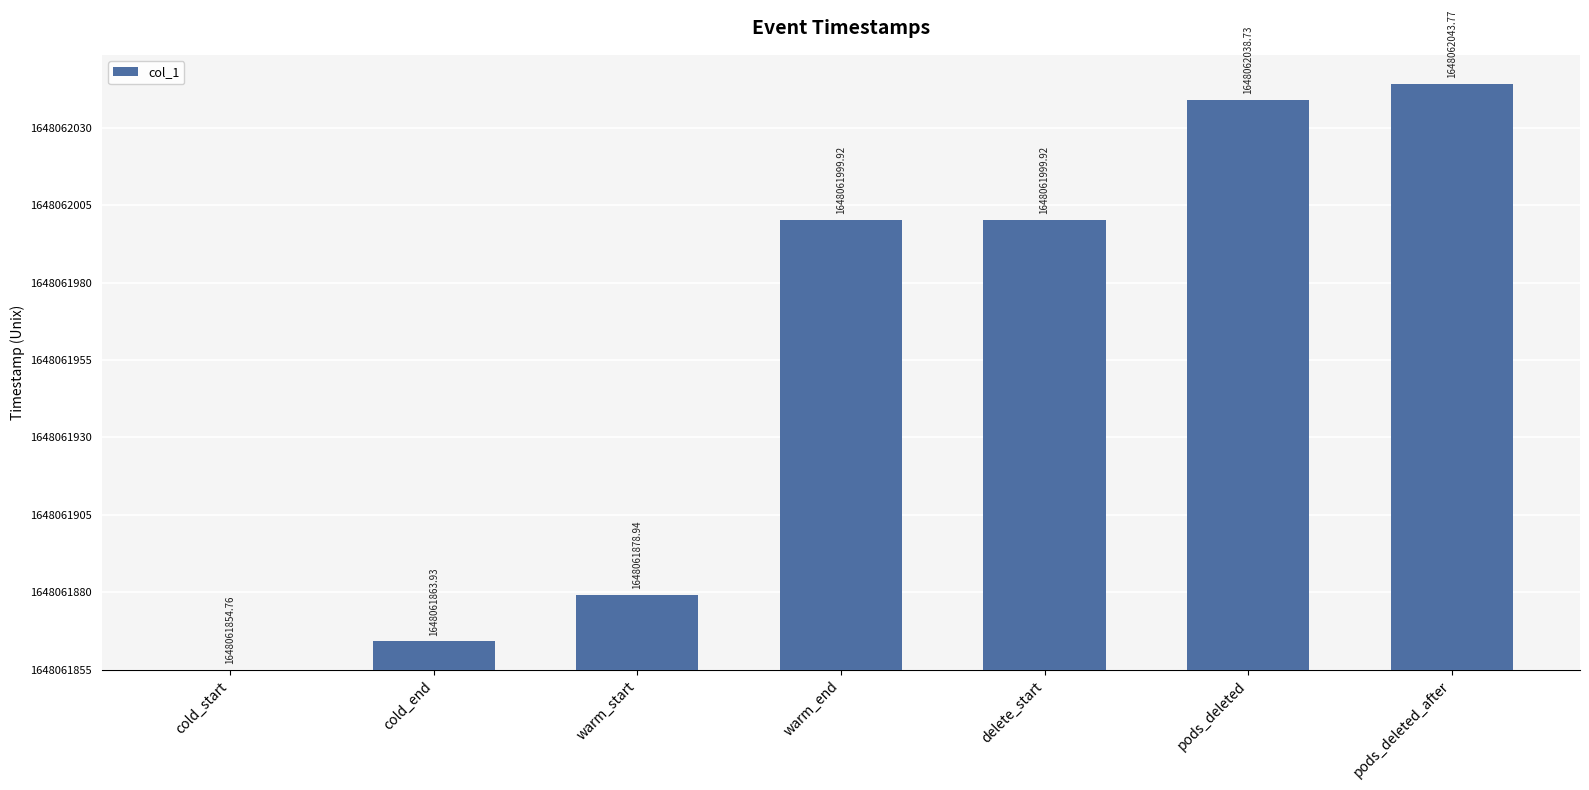

Are the bars horizontal?

No